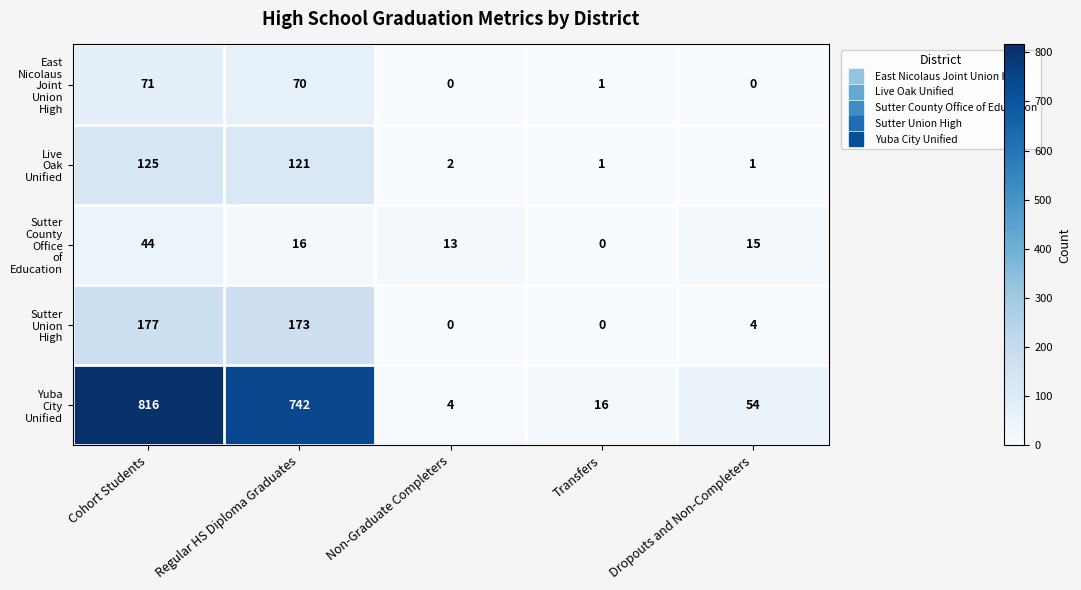

What is the difference between the highest and lowest values at Regular HS Diploma Graduates?

726